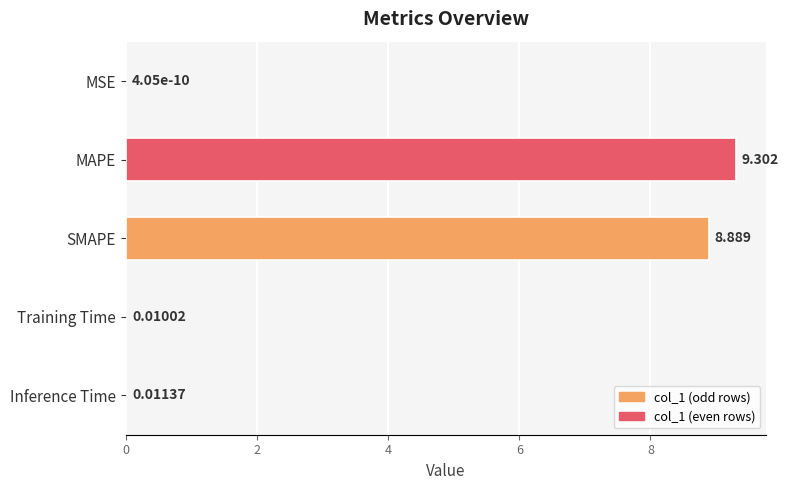

Between Inference Time and MAPE, which is larger?

MAPE